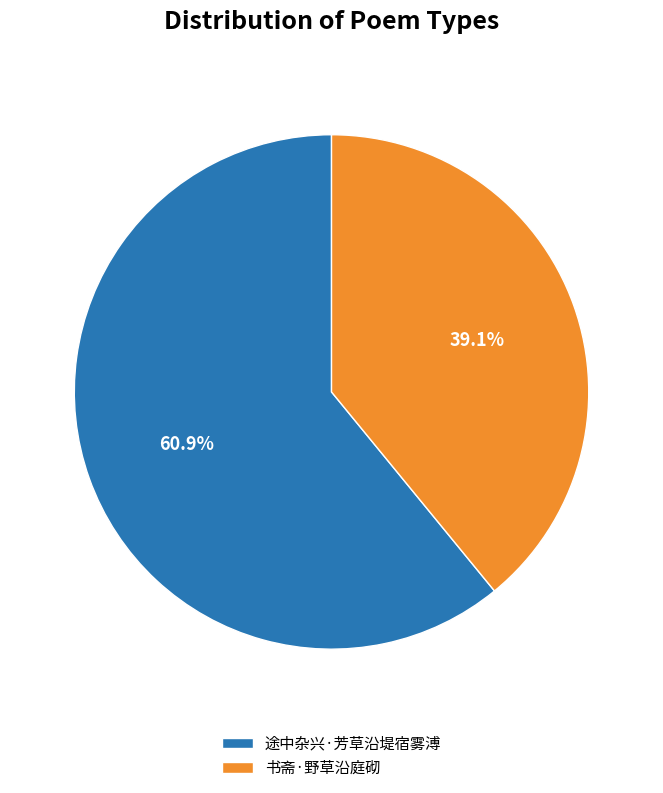

What percentage is the 书斋·野草沿庭砌 slice, to the nearest percent?

39%